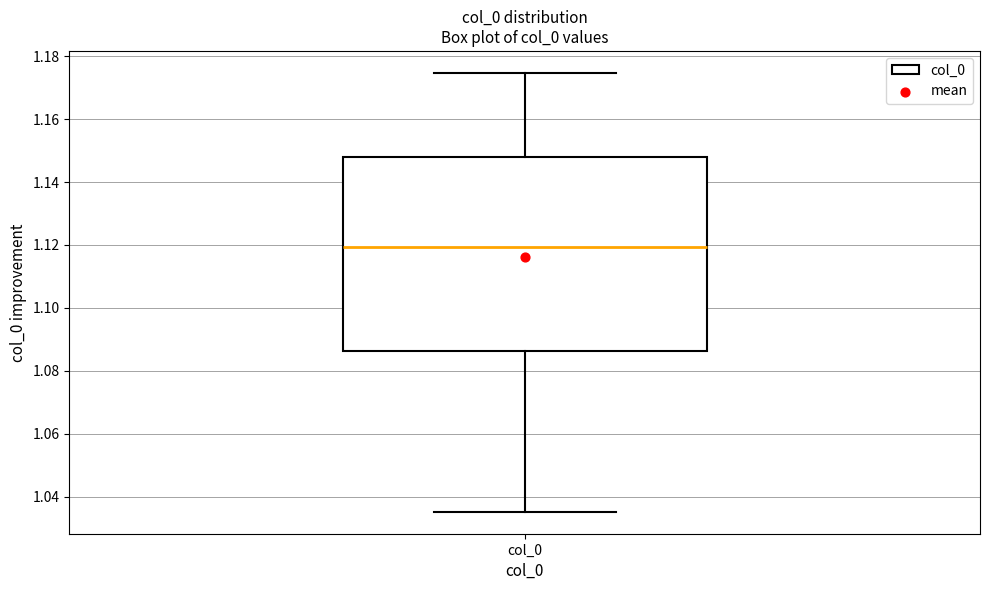

Where is the upper edge of the box for col_0 on the y-axis? The values are not printed on the chart, so give them approximately, as read against the axis.

1.148